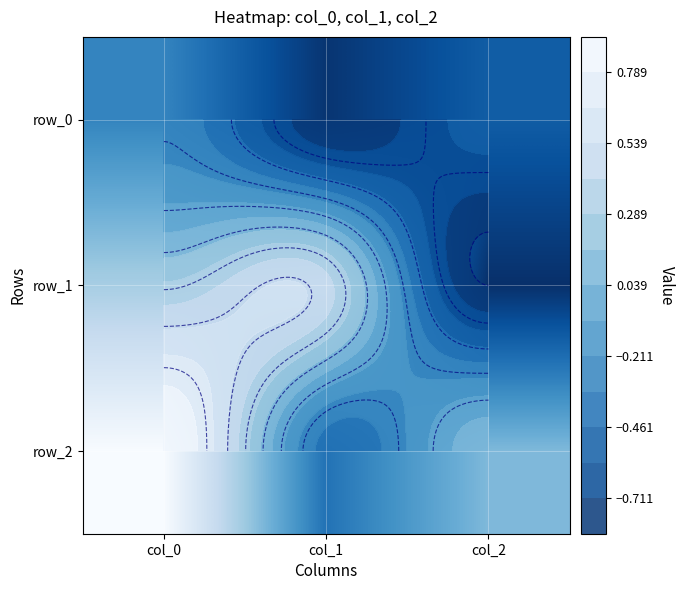

At which label is row_1 closest to 0?

col_0